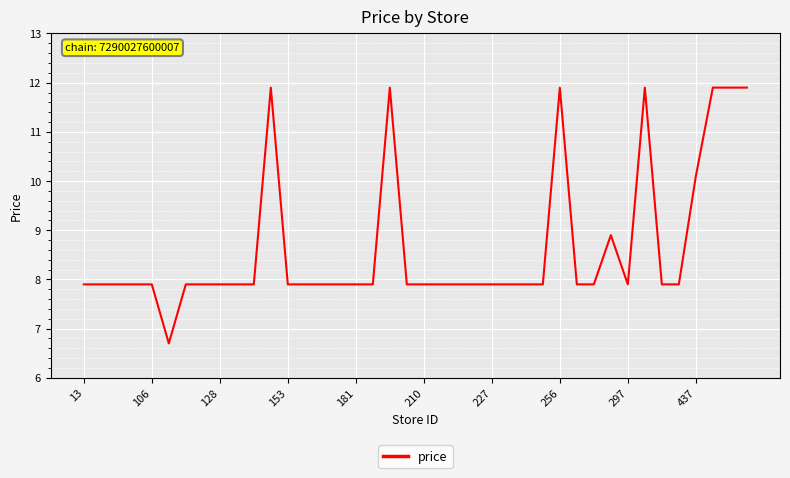

What is the minimum value shown in the chart?

6.7